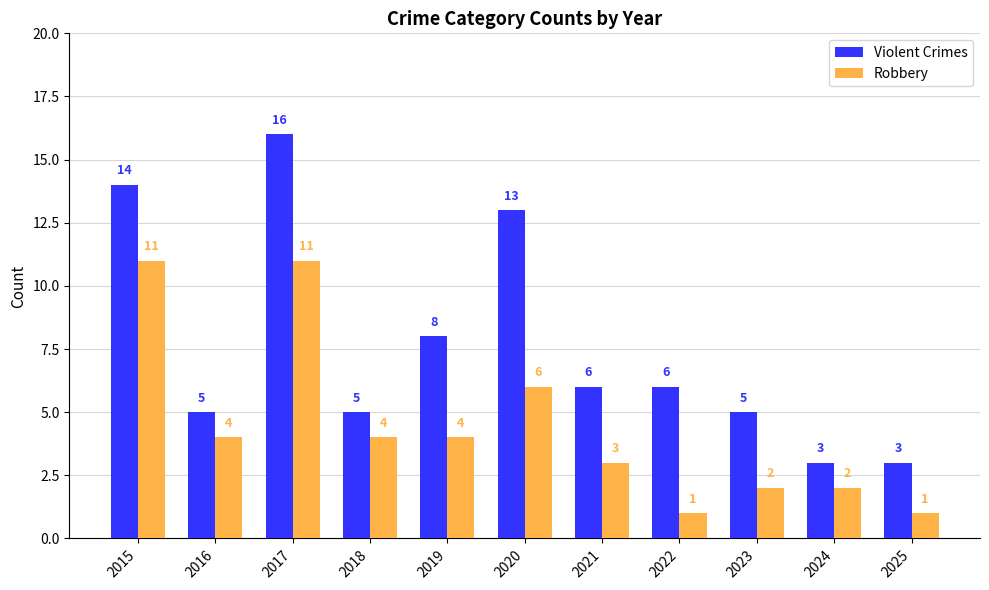

What is the sum of all Violent Crimes values?

84